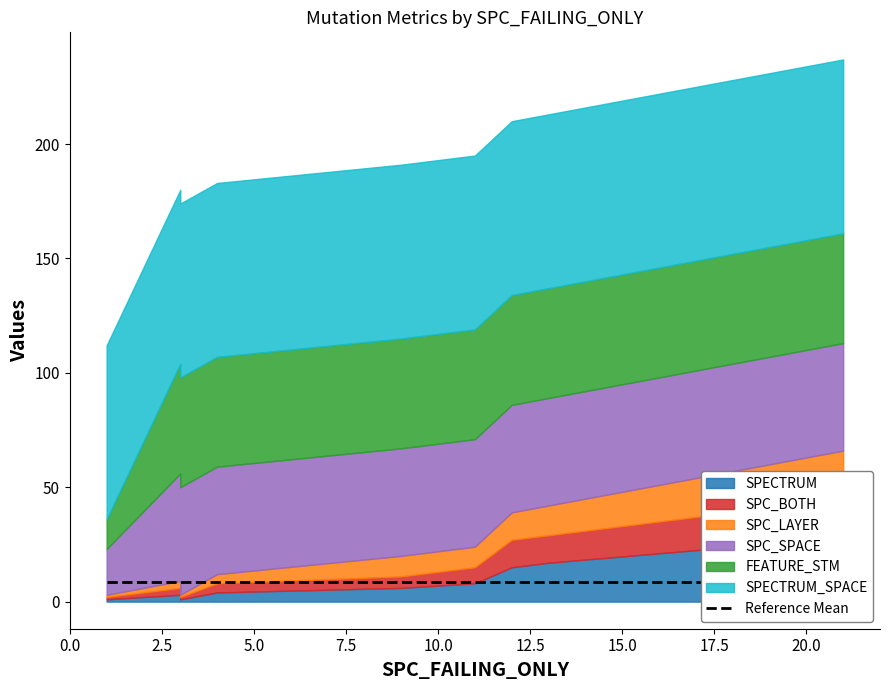

True or false: SPC_LAYER has a value of 9 at 11.

True